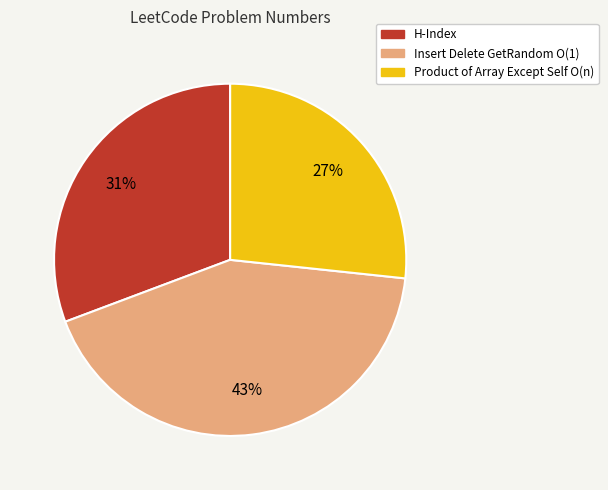

To the nearest percent, what is the combined percentage of H-Index and Insert Delete GetRandom O(1)?

73%